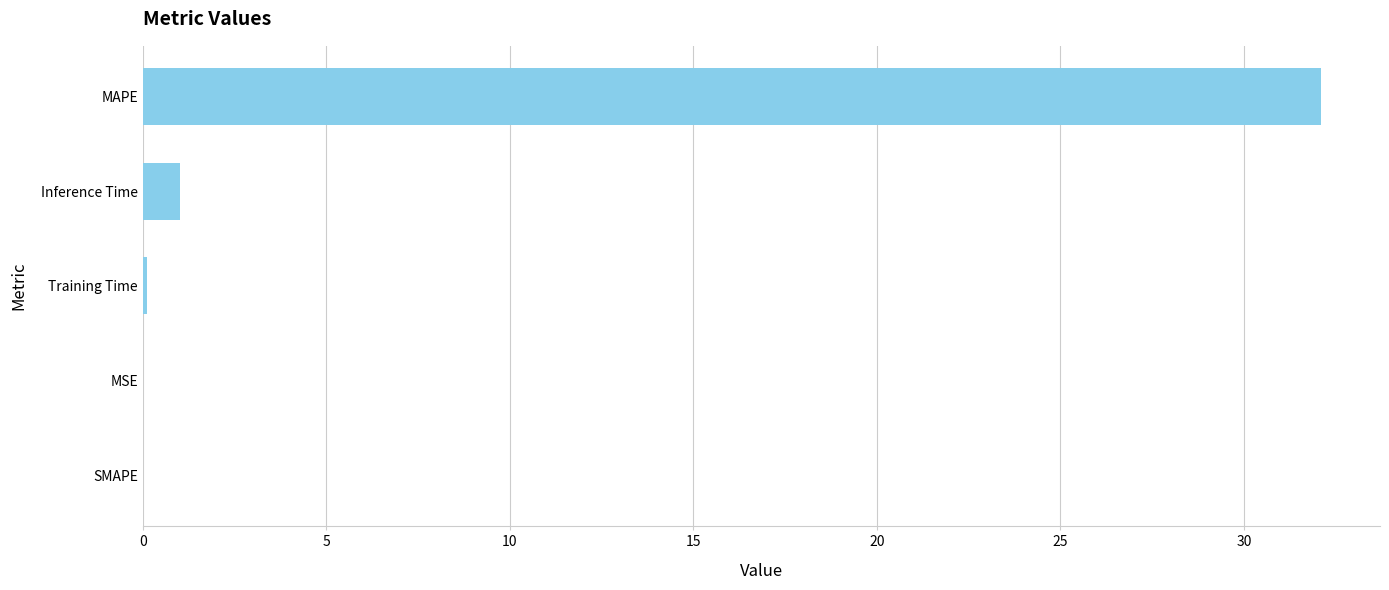

What is the sum of all values?

33.2